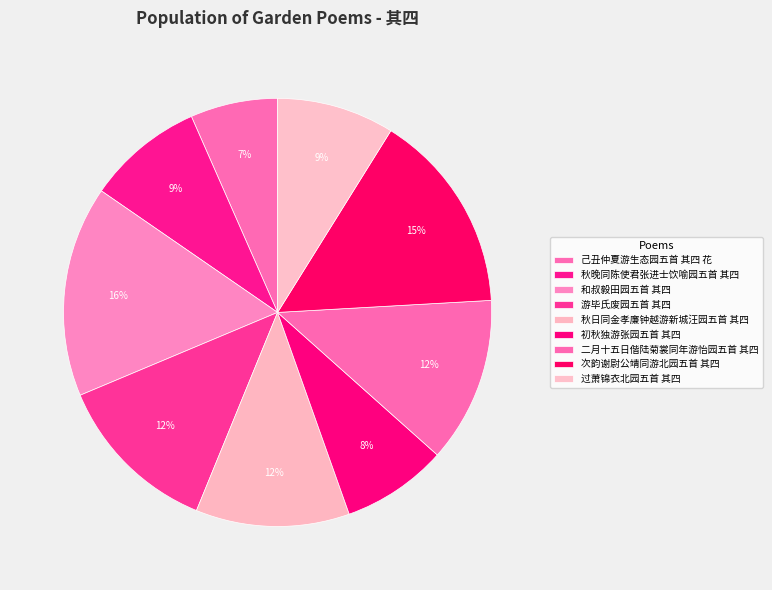

How many segments does this pie chart have?

9